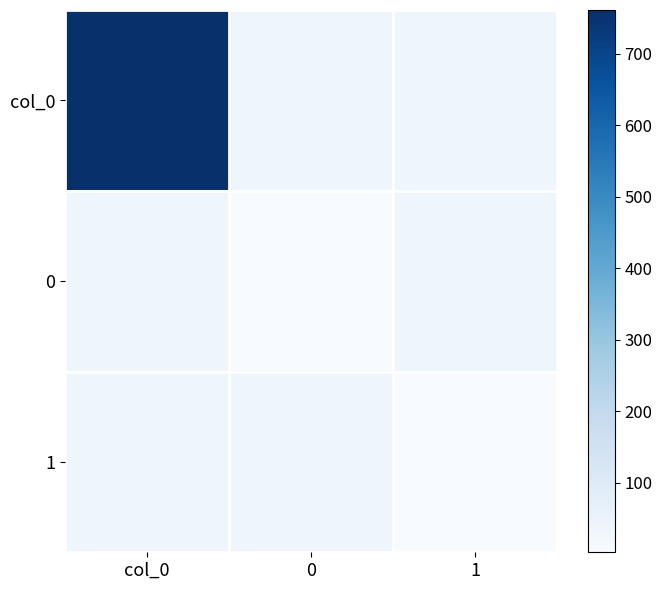

Rank the series by their maximum value, from highest to lowest.

col_0, 0, 1